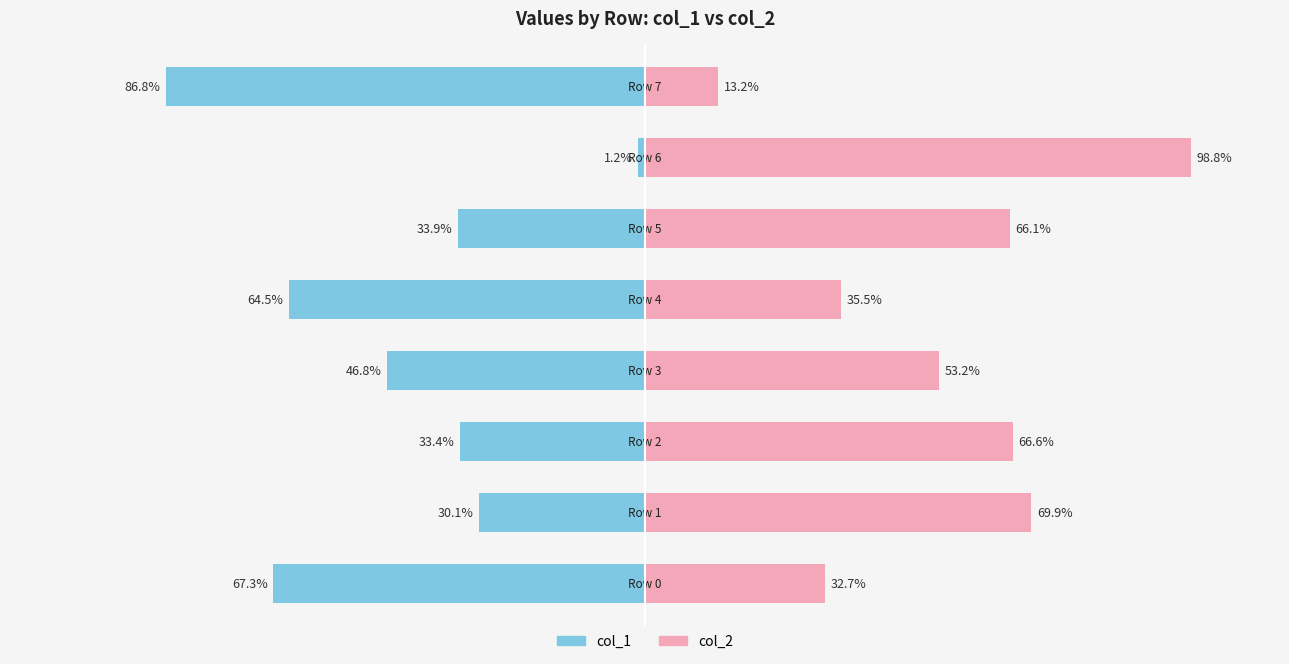

At which label is col_2 closest to 56?

3